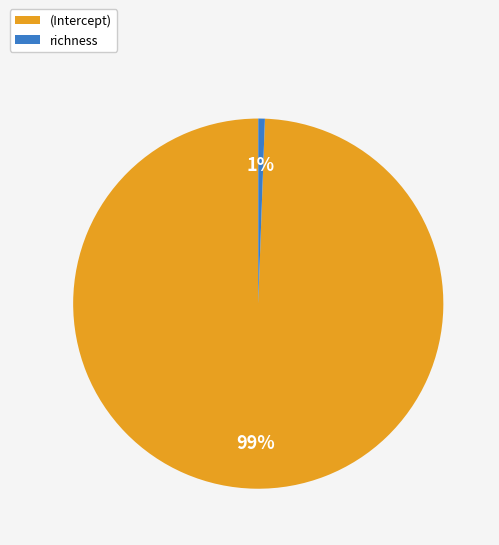

Between richness and (Intercept), which is larger?

(Intercept)